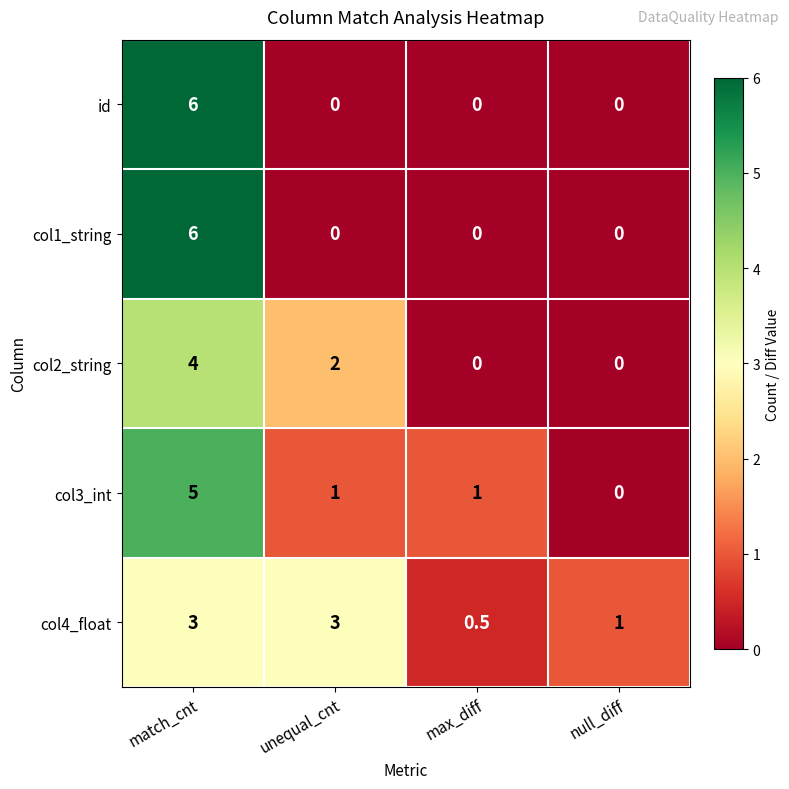

What is the total value across all series at max_diff?

1.5